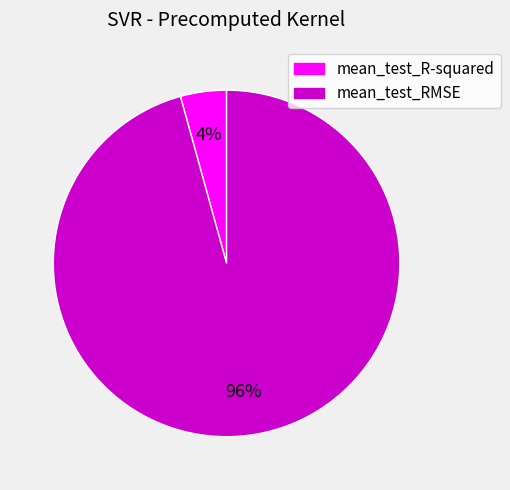

Which has a higher value, mean_test_RMSE or mean_test_R-squared?

mean_test_RMSE